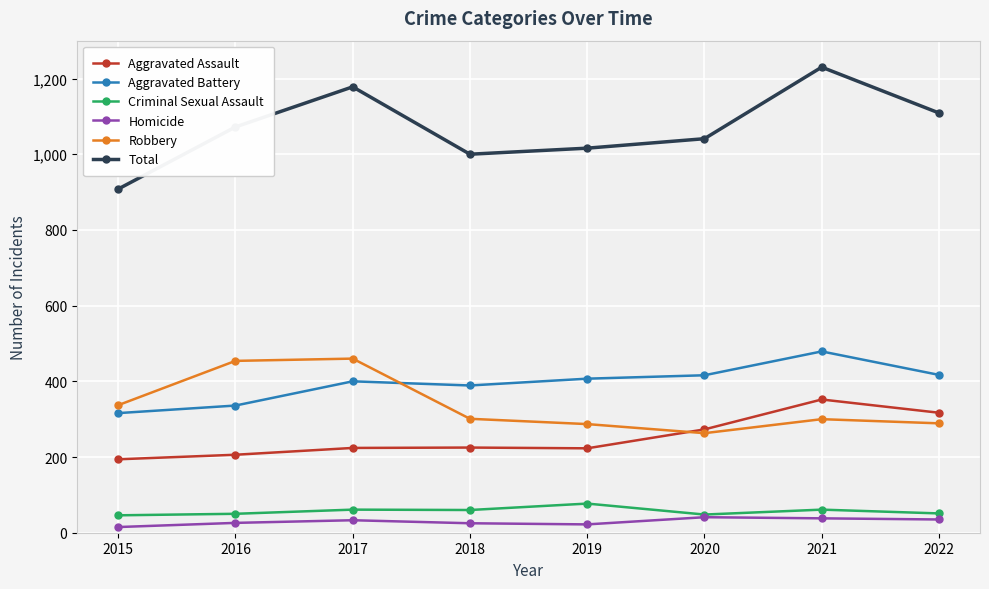

Which series has the widest spread of values?

Total